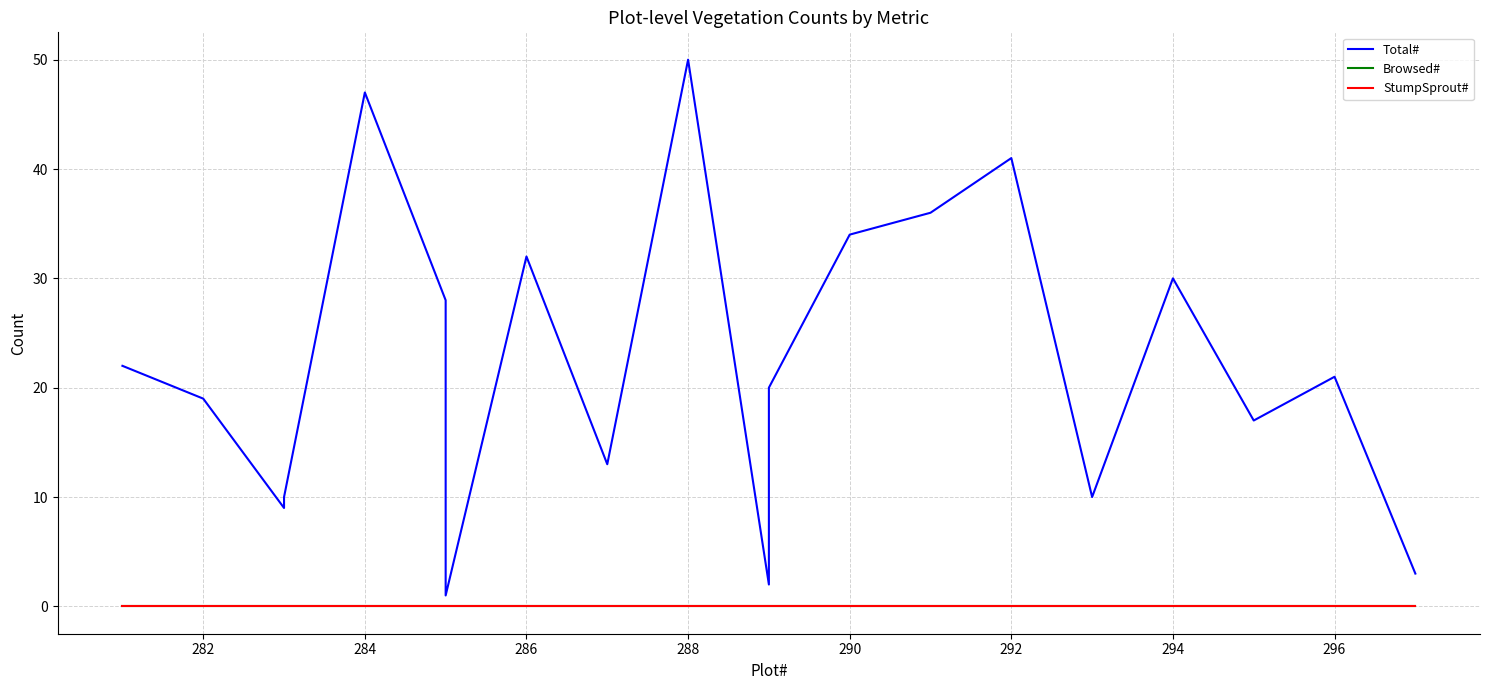

Is this an area chart (filled region under the line)?

No